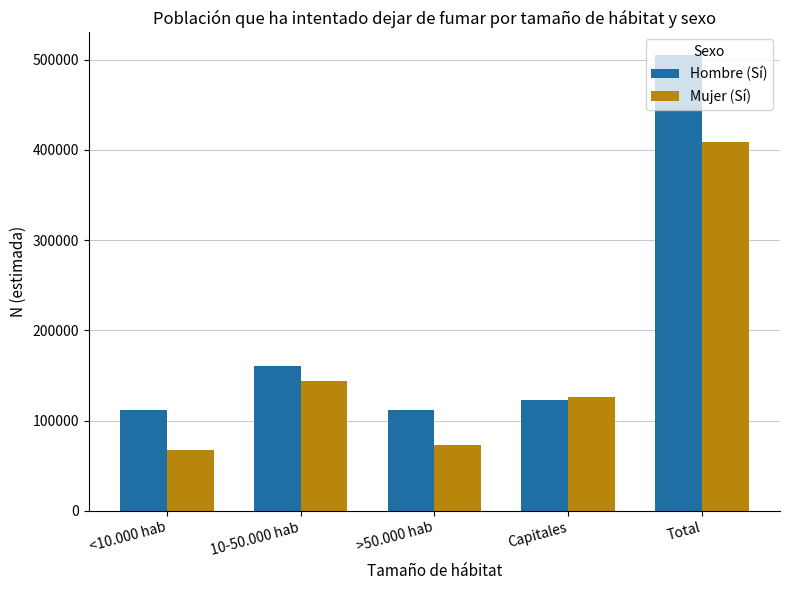

What is the difference between the highest and lowest values at 10-50.000 hab?

16441